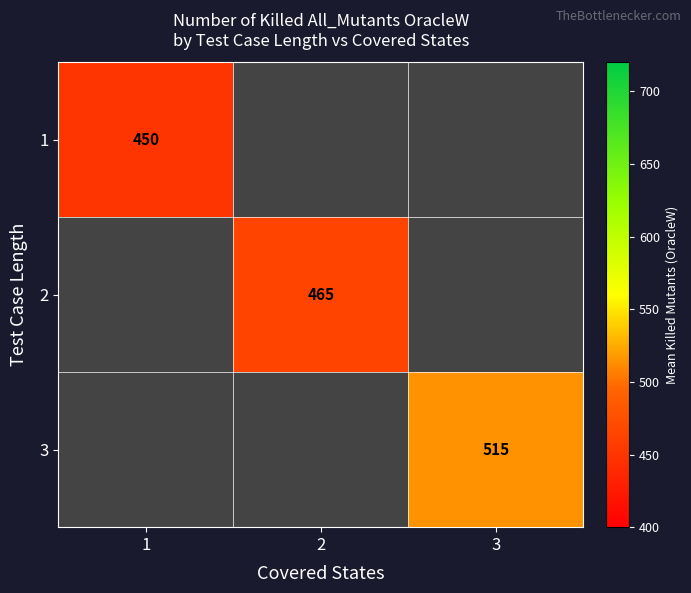

How many series are shown in this chart?

3